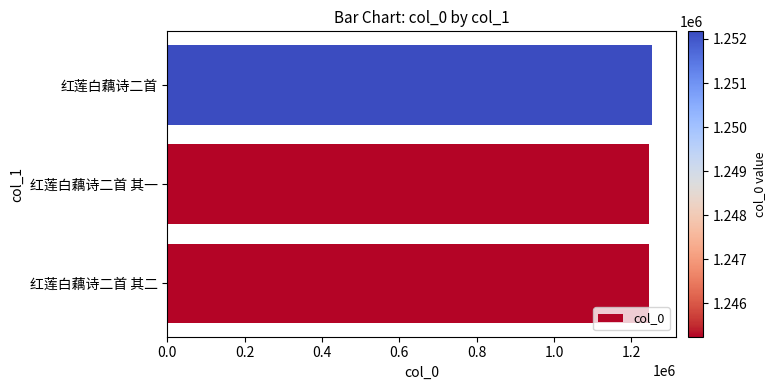

True or false: the data shows 1252174 at 红莲白藕诗二首.

True